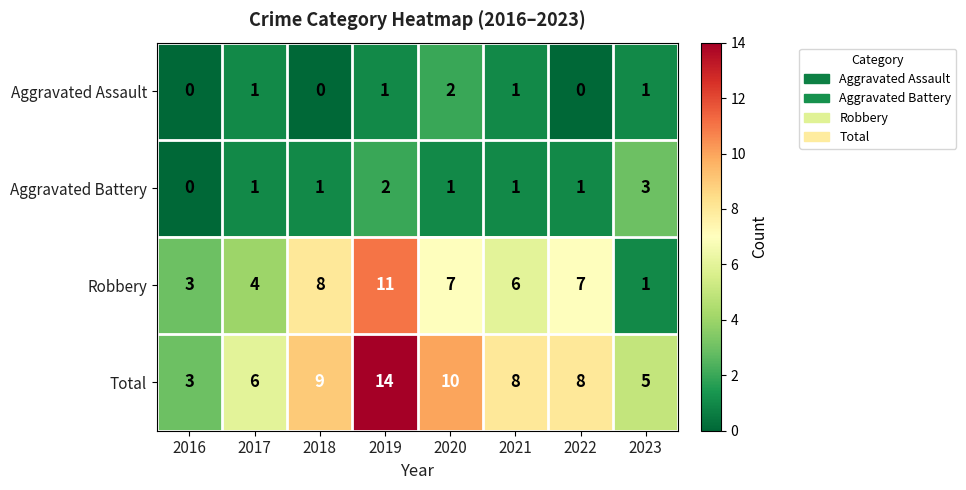

What is the difference between the maximum and minimum values in the Robbery series?

10